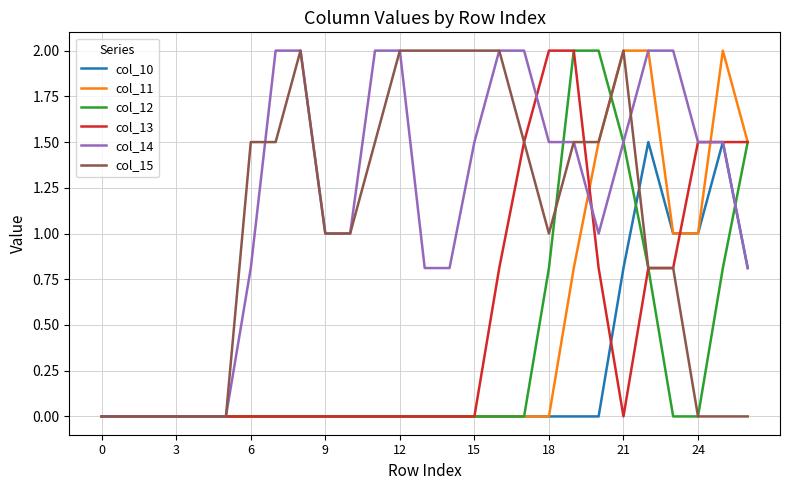

What is the greatest value displayed?

2.0